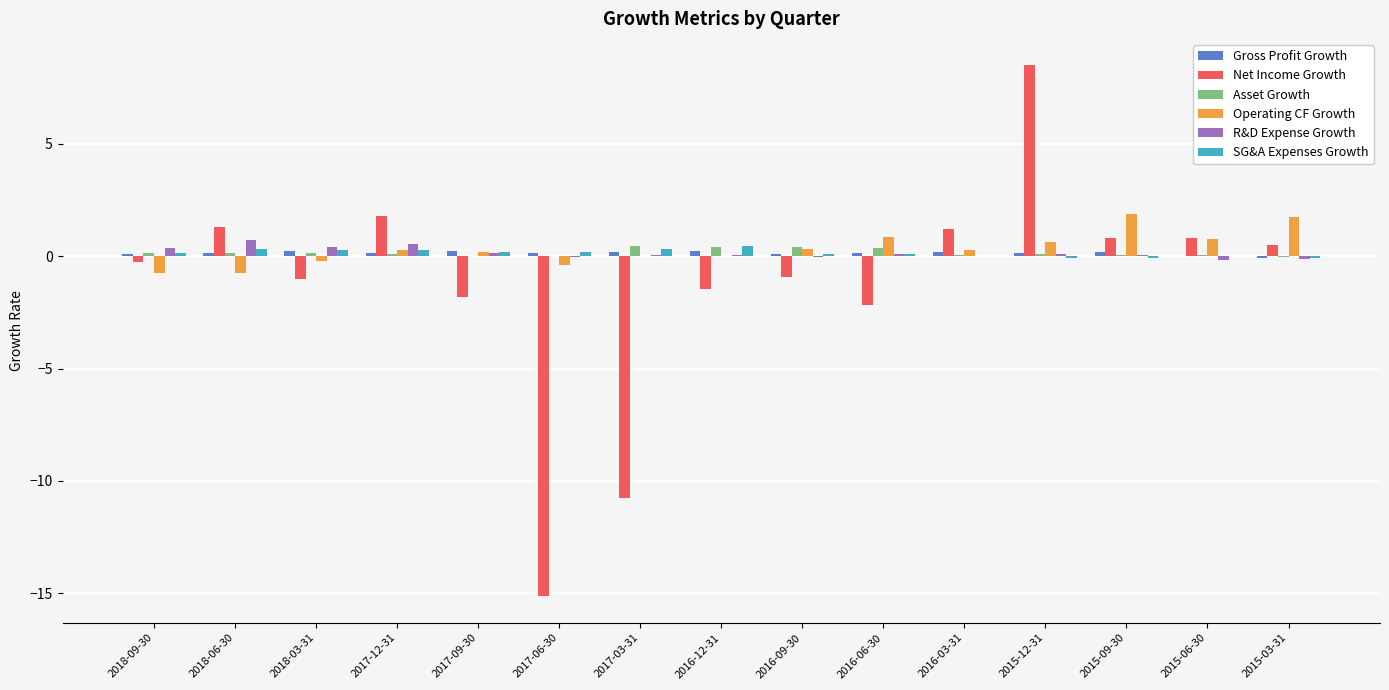

Between 2017-06-30 and 2015-06-30, which series saw the biggest shift?

Net Income Growth